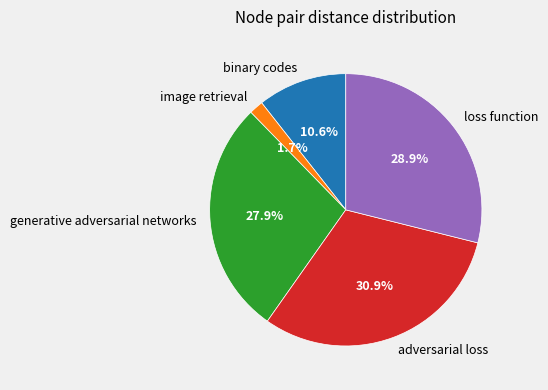

Which slice is the largest?

adversarial loss